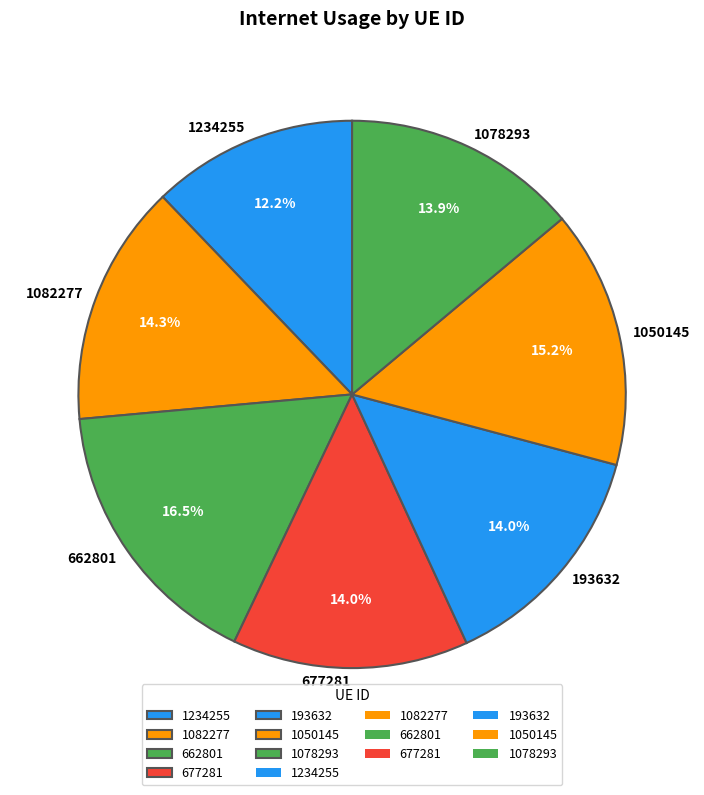

Does 1050145 represent more than half of the total?

No